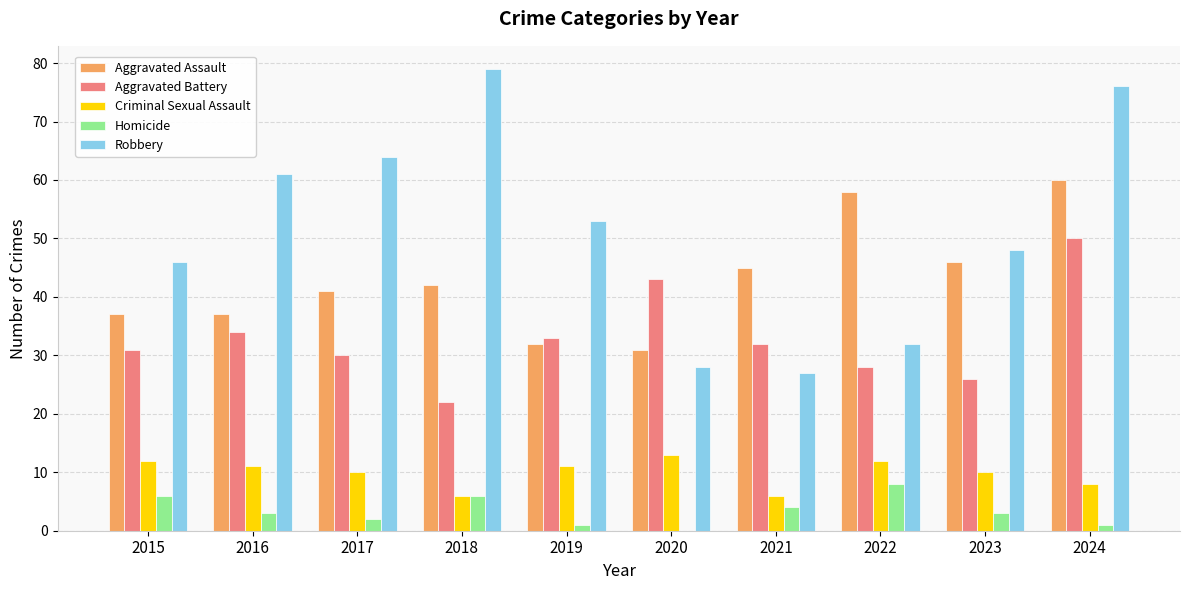

Does the chart contain stacked bars?

No